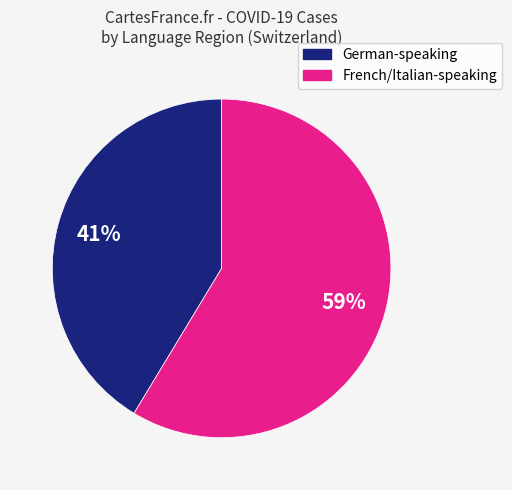

Is there any slice that represents more than half of the pie?

Yes